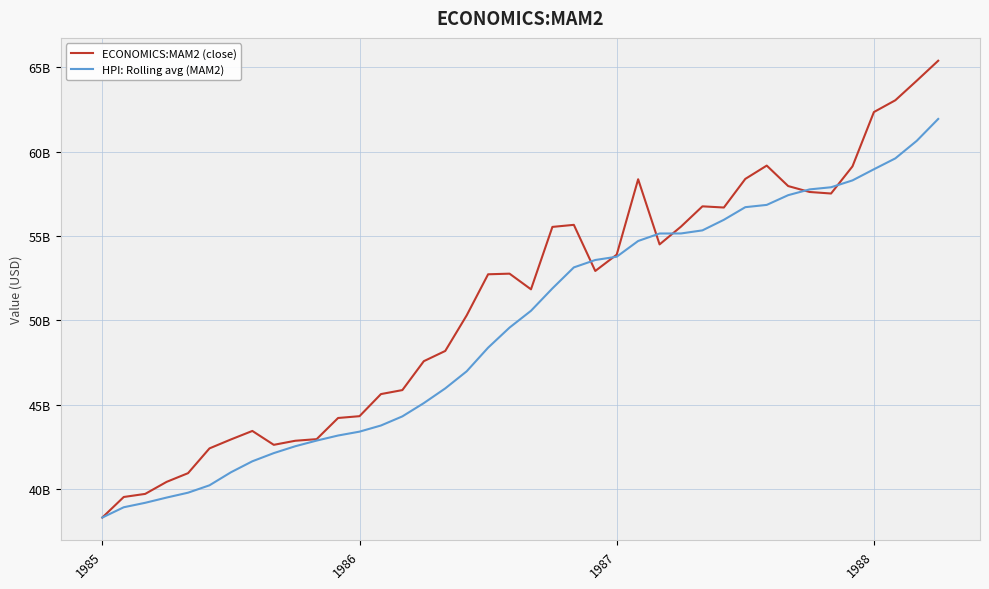

List the series in order of their overall mean, highest first.

ECONOMICS:MAM2 (close), HPI: Rolling avg (MAM2)